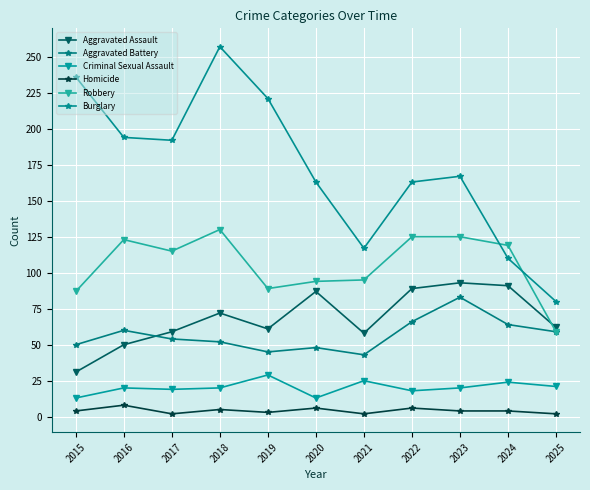

Between 2019 and 2025, which is larger?

2025